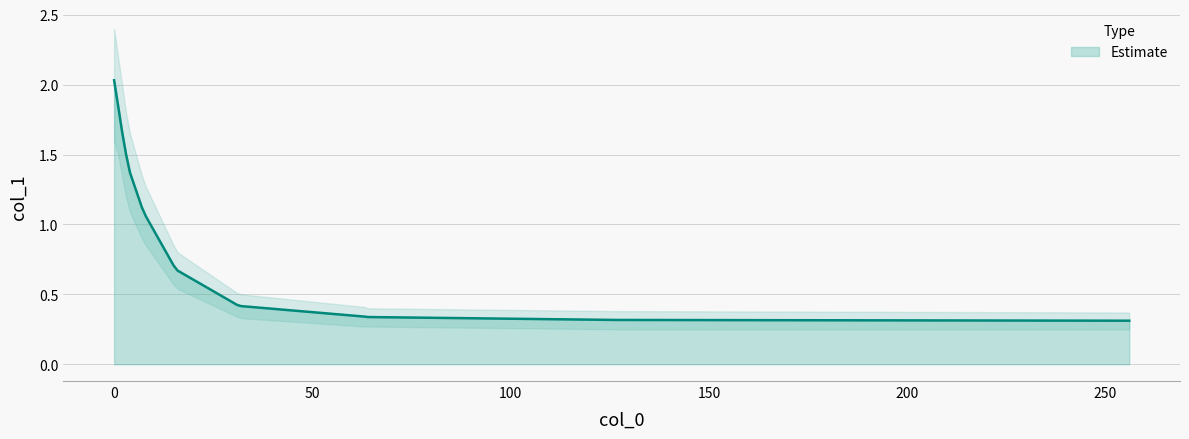

The value of col_1 at 32 is 0.4. True or false?

True